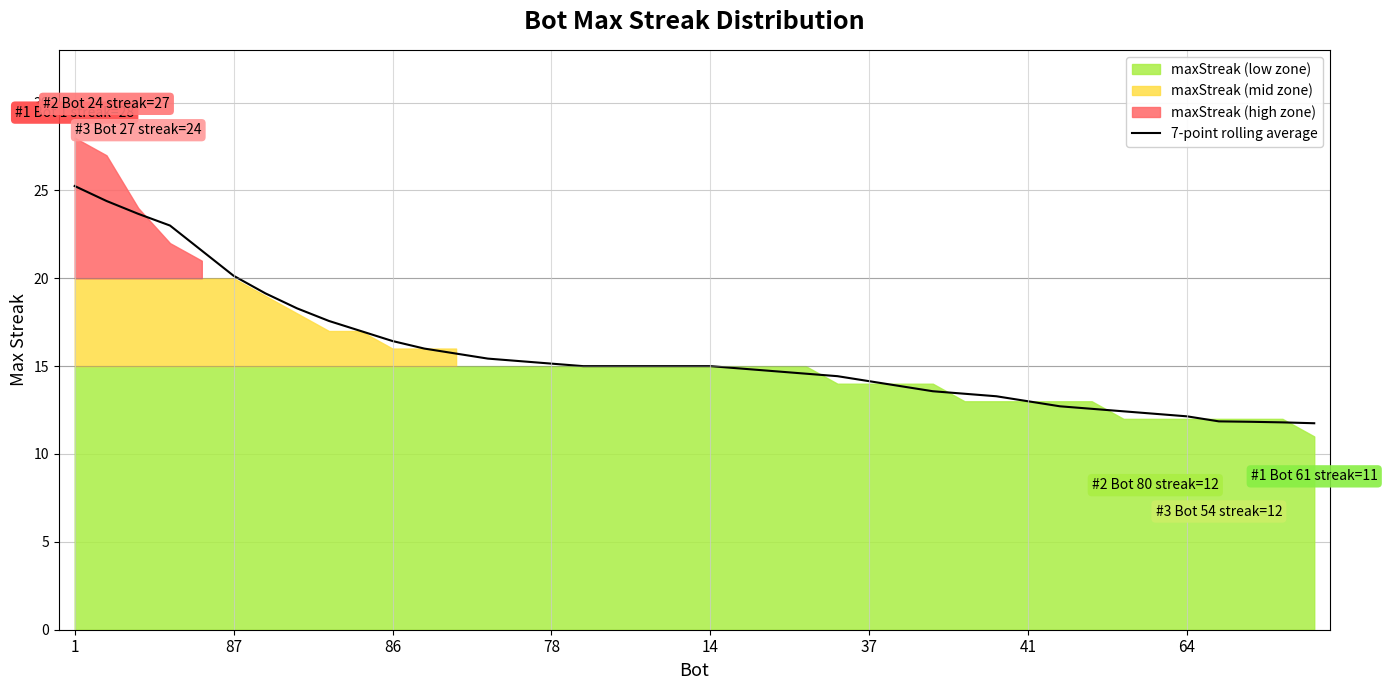

Is it true that 7-point rolling average equals 25.2 at 1?

True